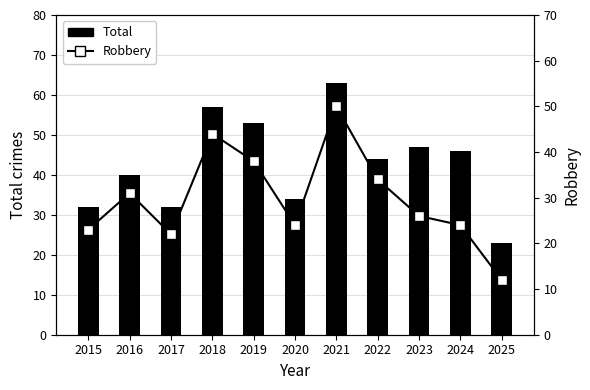

What is the approximate value of Total at 2025, to the nearest 5?

25